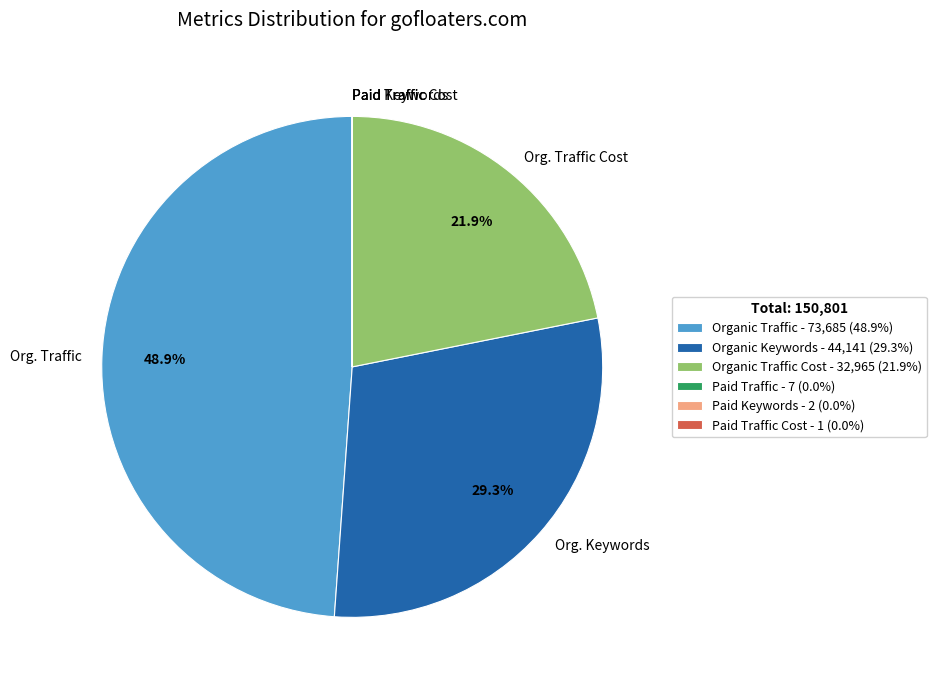

What percentage is NOT represented by Org. Traffic Cost?

78.1%